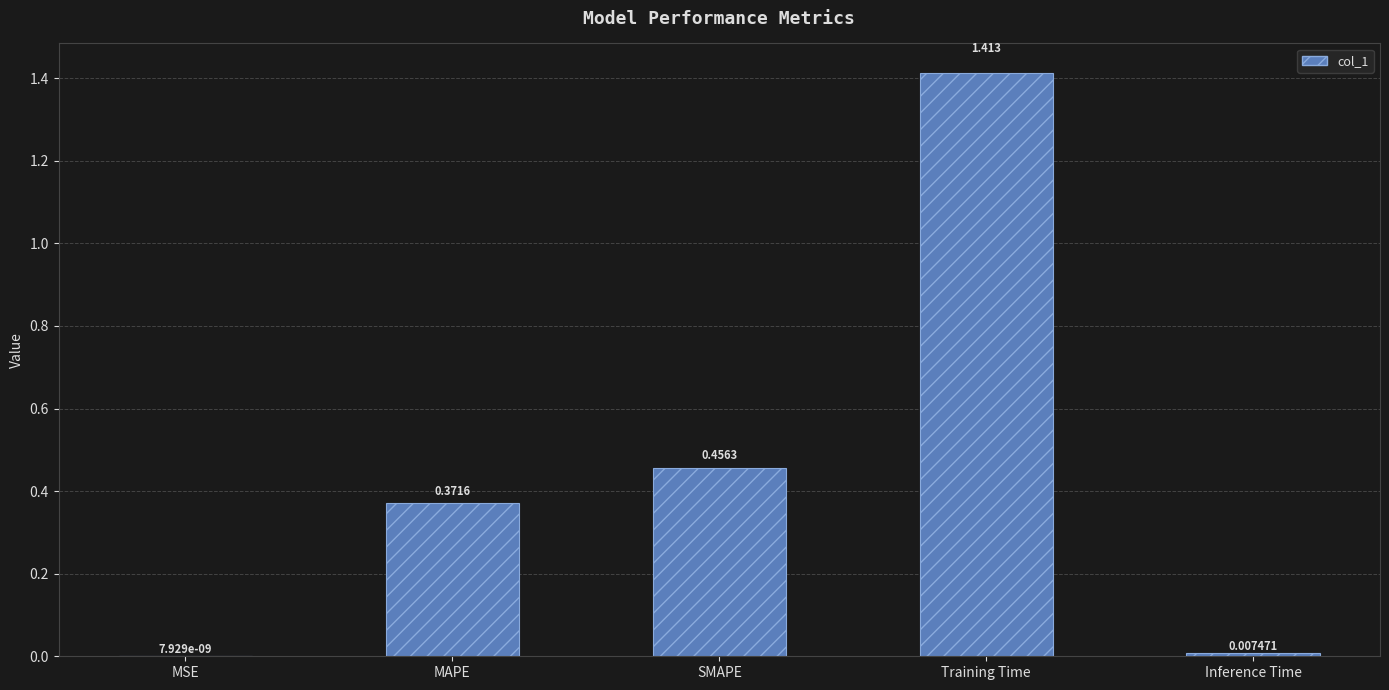

At which label is the value closest to 0?

MSE